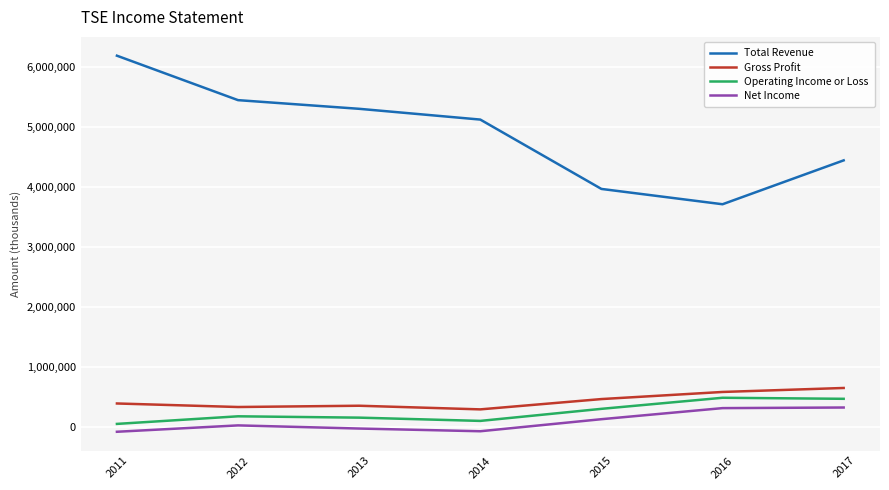

What is the sum of the Operating Income or Loss values at 2016 and 2012?

672600